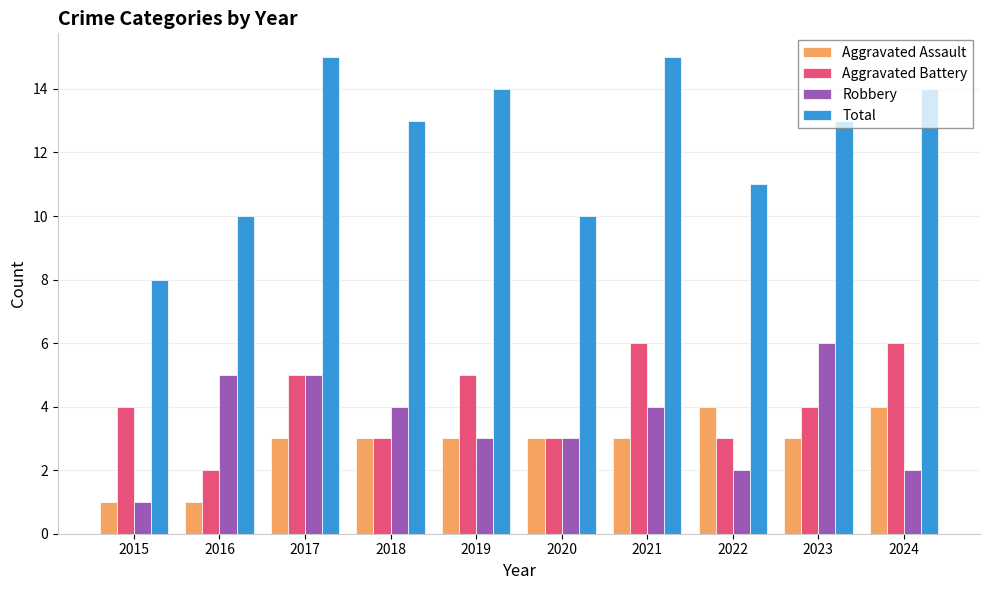

What is the difference between the maximum and second lowest values in the Total series?

5